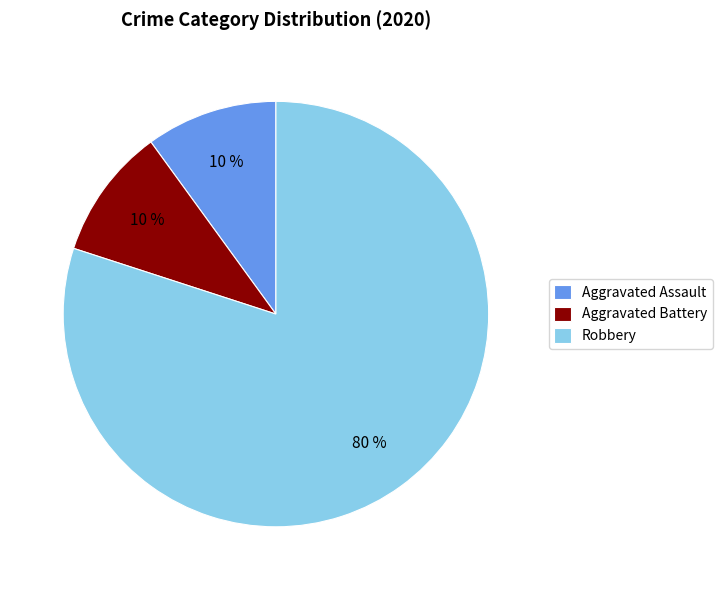

Which category accounts for the majority?

Robbery